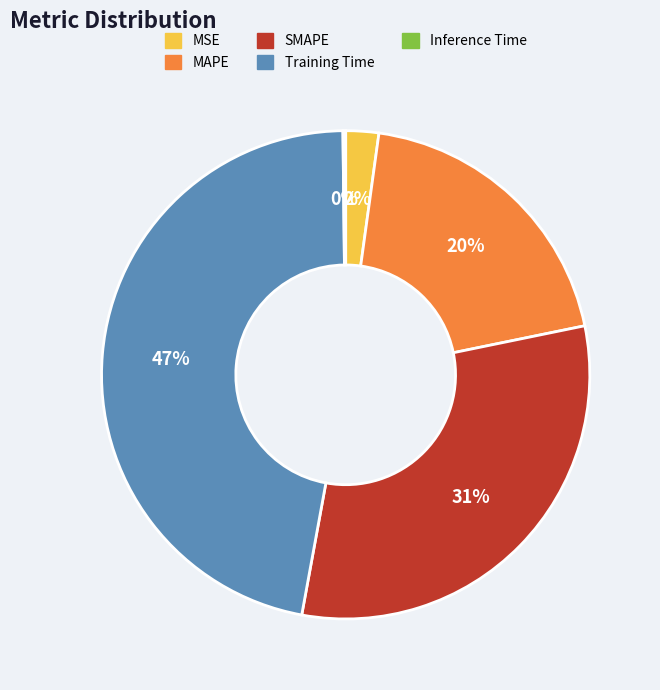

What percentage is the MAPE slice, to the nearest percent?

20%